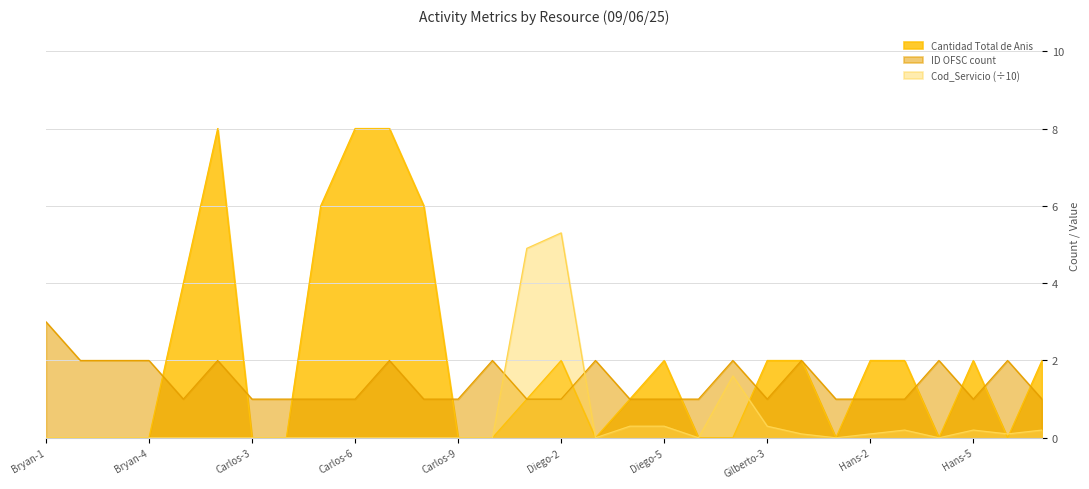

Reading left to right, transcribe all the data shown in this chart.

Cantidad Total de Anis: Bryan-1=0.0	Bryan-2=0.0	Bryan-3=0.0	Bryan-4=0.0	Carlos-1=4.0	Carlos-2=8.0	Carlos-3=0.0	Carlos-4=0.0	Carlos-5=6.0	Carlos-6=8.0	Carlos-7=8.0	Carlos-8=6.0	Carlos-9=0.0	Carlos-10=0.0	Diego-1=1.0	Diego-2=2.0	Diego-3=0.0	Diego-4=1.0	Diego-5=2.0	Gilberto-1=0.0	Gilberto-2=0.0	Gilberto-3=2.0	Gilberto-4=2.0	Hans-1=0.0	Hans-2=2.0	Hans-3=2.0	Hans-4=0.0	Hans-5=2.0	Hans-6=0.0	Hans-7=2.0
ID OFSC count: Bryan-1=3.0	Bryan-2=2.0	Bryan-3=2.0	Bryan-4=2.0	Carlos-1=1.0	Carlos-2=2.0	Carlos-3=1.0	Carlos-4=1.0	Carlos-5=1.0	Carlos-6=1.0	Carlos-7=2.0	Carlos-8=1.0	Carlos-9=1.0	Carlos-10=2.0	Diego-1=1.0	Diego-2=1.0	Diego-3=2.0	Diego-4=1.0	Diego-5=1.0	Gilberto-1=1.0	Gilberto-2=2.0	Gilberto-3=1.0	Gilberto-4=2.0	Hans-1=1.0	Hans-2=1.0	Hans-3=1.0	Hans-4=2.0	Hans-5=1.0	Hans-6=2.0	Hans-7=1.0
Cod_Servicio: Bryan-1=0.0	Bryan-2=0.0	Bryan-3=0.0	Bryan-4=0.0	Carlos-1=0.0	Carlos-2=0.0	Carlos-3=0.0	Carlos-4=0.0	Carlos-5=0.0	Carlos-6=0.0	Carlos-7=0.0	Carlos-8=0.0	Carlos-9=0.0	Carlos-10=0.0	Diego-1=4.9	Diego-2=5.3	Diego-3=0.0	Diego-4=0.3	Diego-5=0.3	Gilberto-1=0.0	Gilberto-2=1.6	Gilberto-3=0.3	Gilberto-4=0.1	Hans-1=0.0	Hans-2=0.1	Hans-3=0.2	Hans-4=0.0	Hans-5=0.2	Hans-6=0.1	Hans-7=0.2